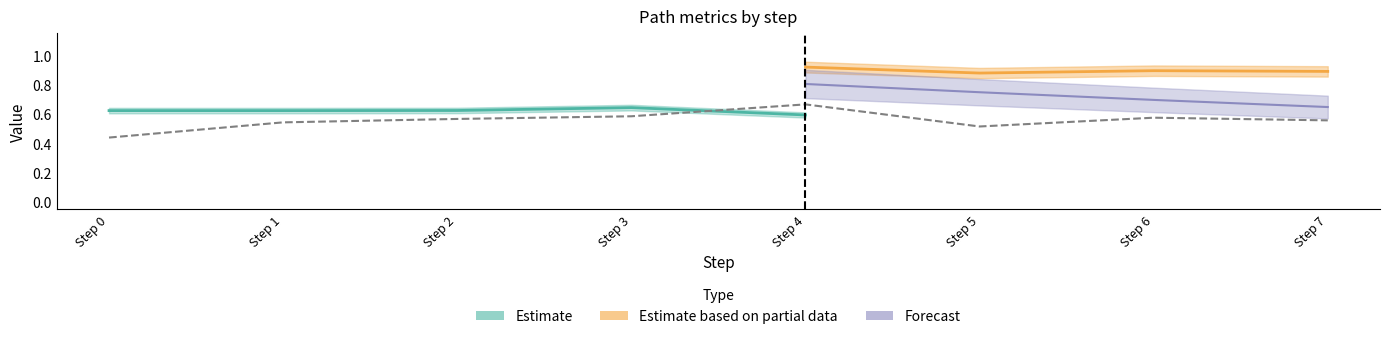

At which category does originality reach its first local valley?

4